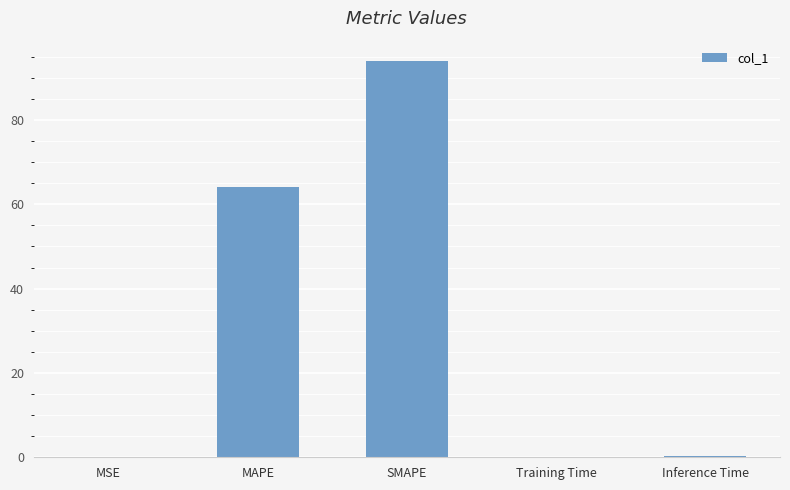

Which label corresponds to the largest value in the chart?

SMAPE